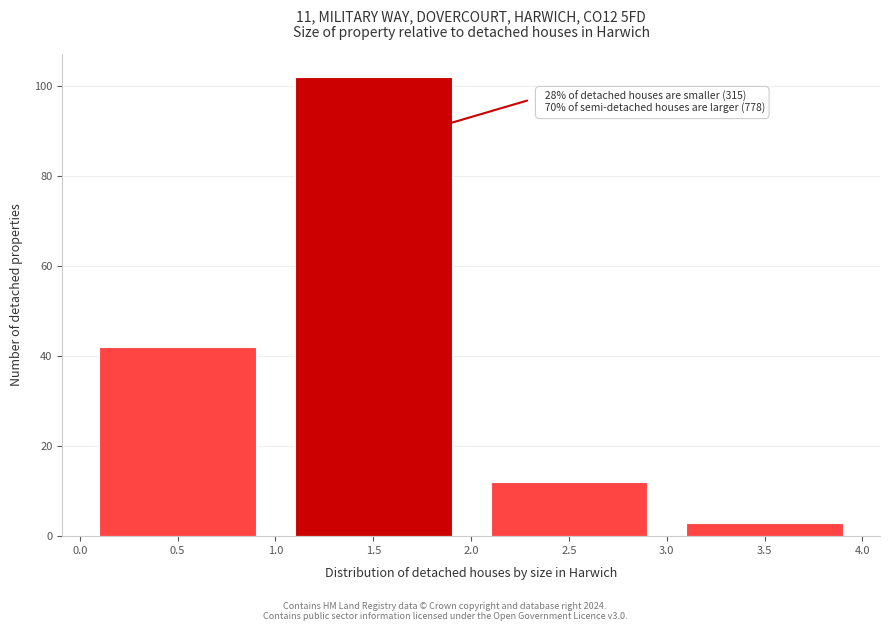

Which range on the x-axis has the tallest bar?

1.0 to 2.0